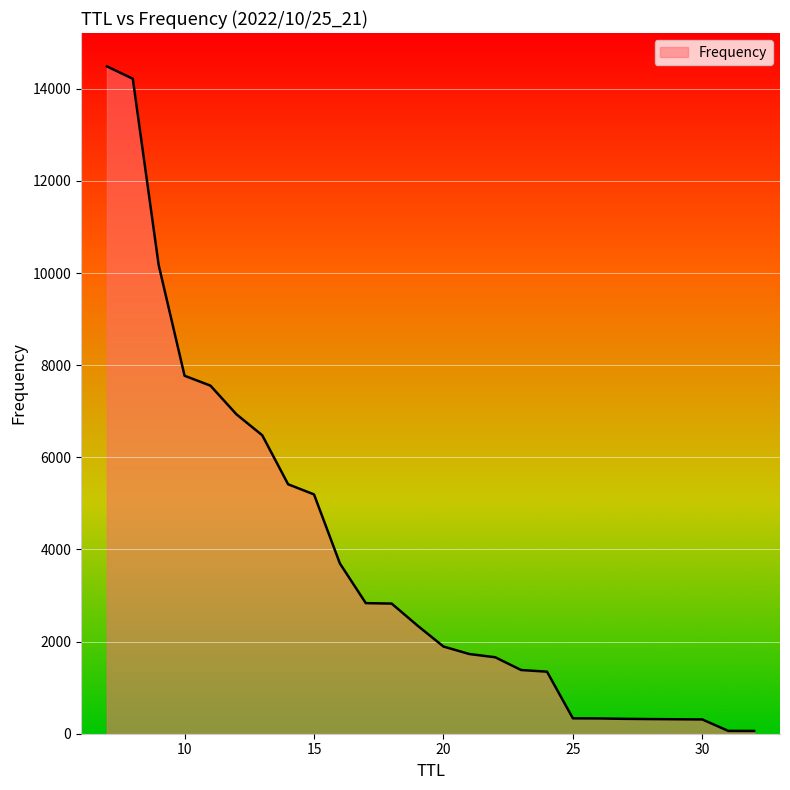

What is the difference between the maximum and minimum values?

14427